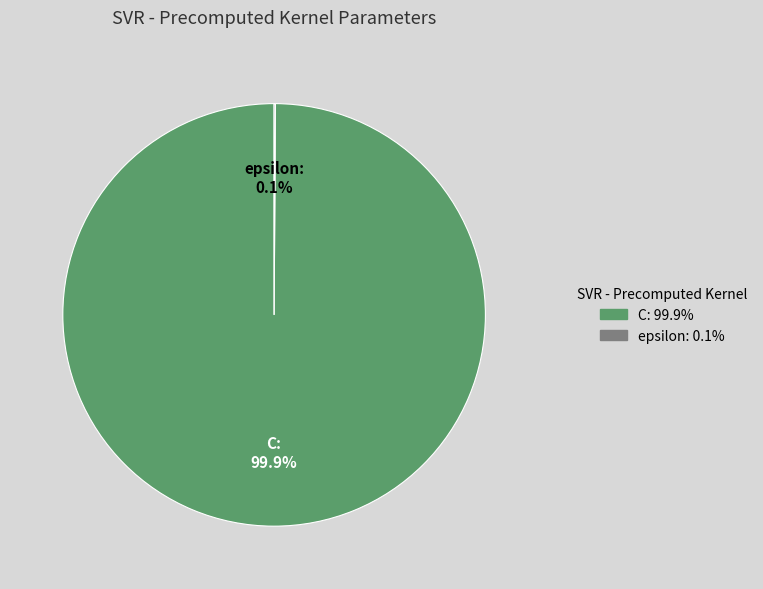

Which slice is the largest?

C